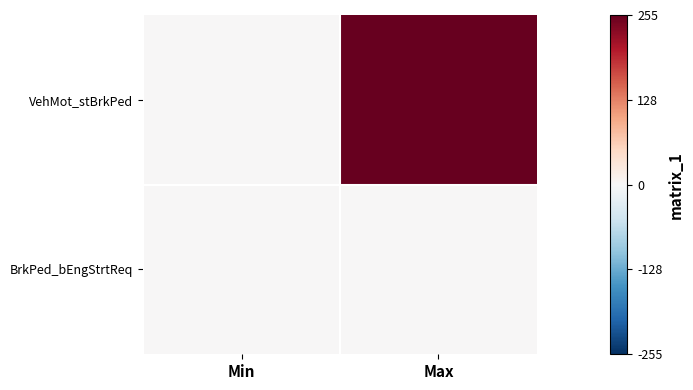

Between Min and Max, which series saw the biggest shift?

VehMot_stBrkPed